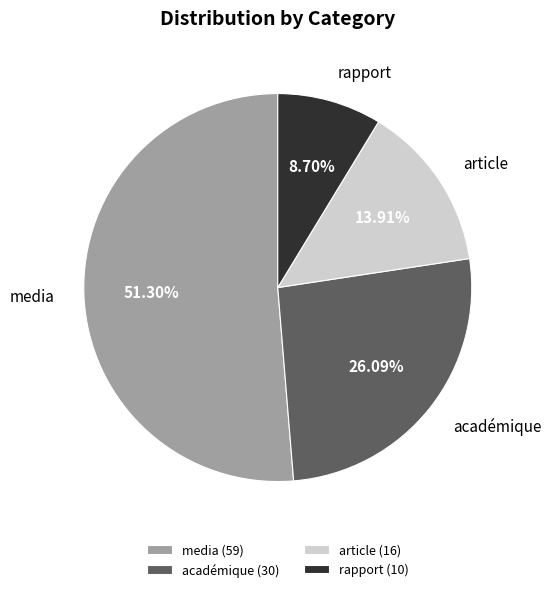

Which category has the smallest portion of the pie?

rapport